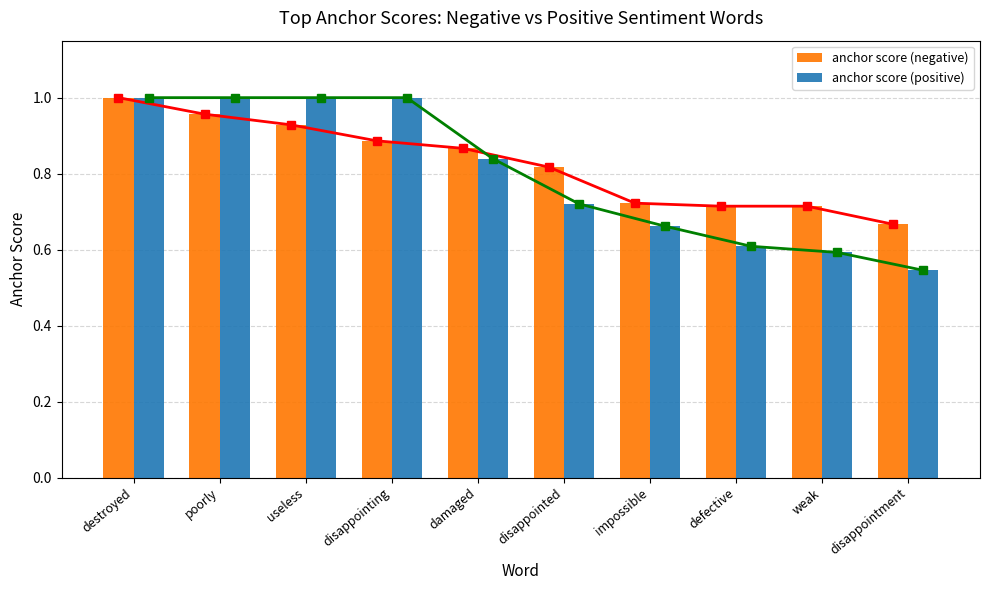

What is the spread (max minus min) of values at weak?

0.1